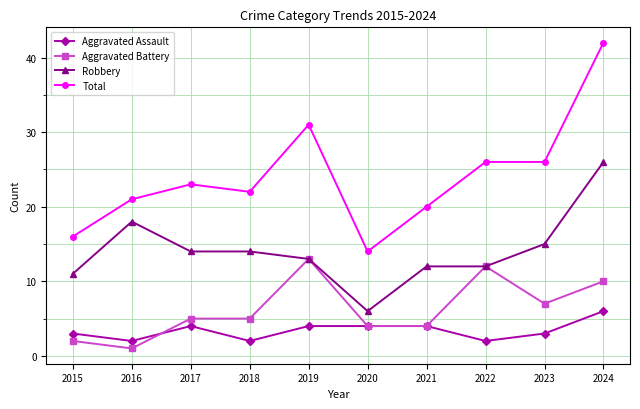

How many categories are shown in the chart?

10